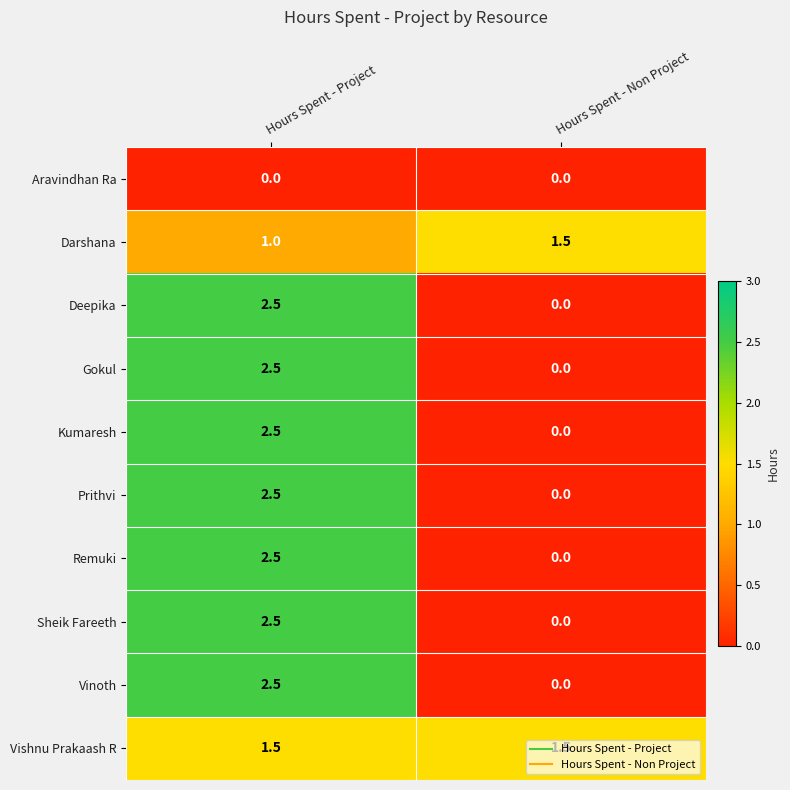

Rank the categories by Kumaresh value from lowest to highest.

Hours Spent - Non Project, Hours Spent - Project